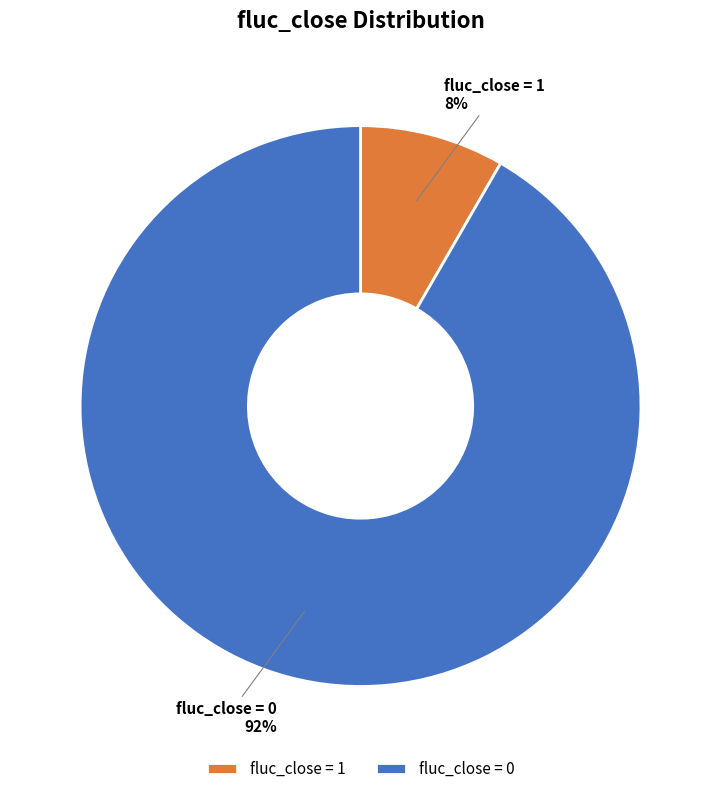

Rank the categories by value from lowest to highest.

fluc_close = 1, fluc_close = 0